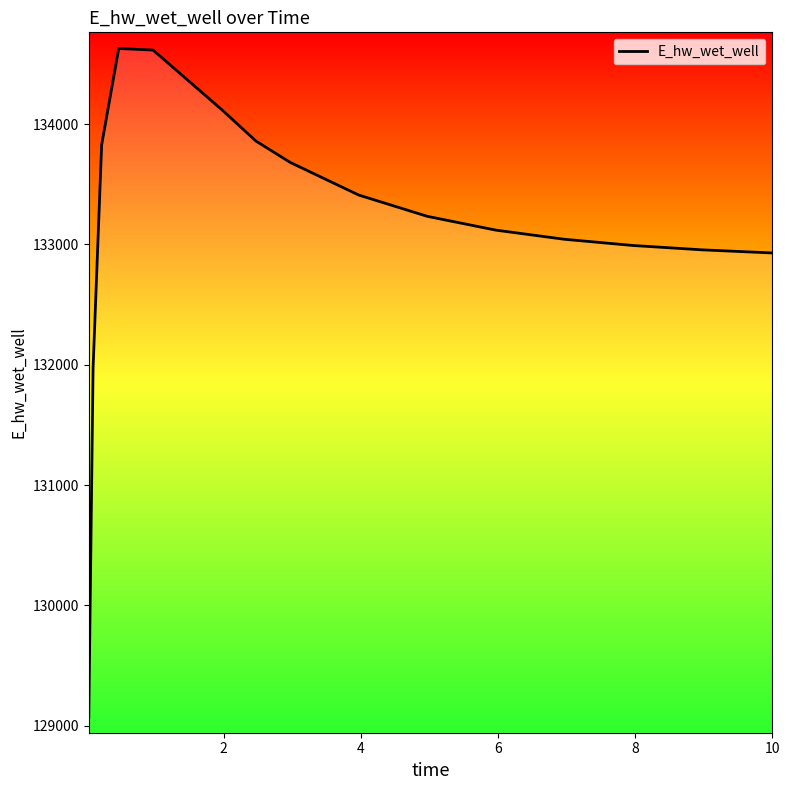

What is the minimum value shown in the chart?

129070.3